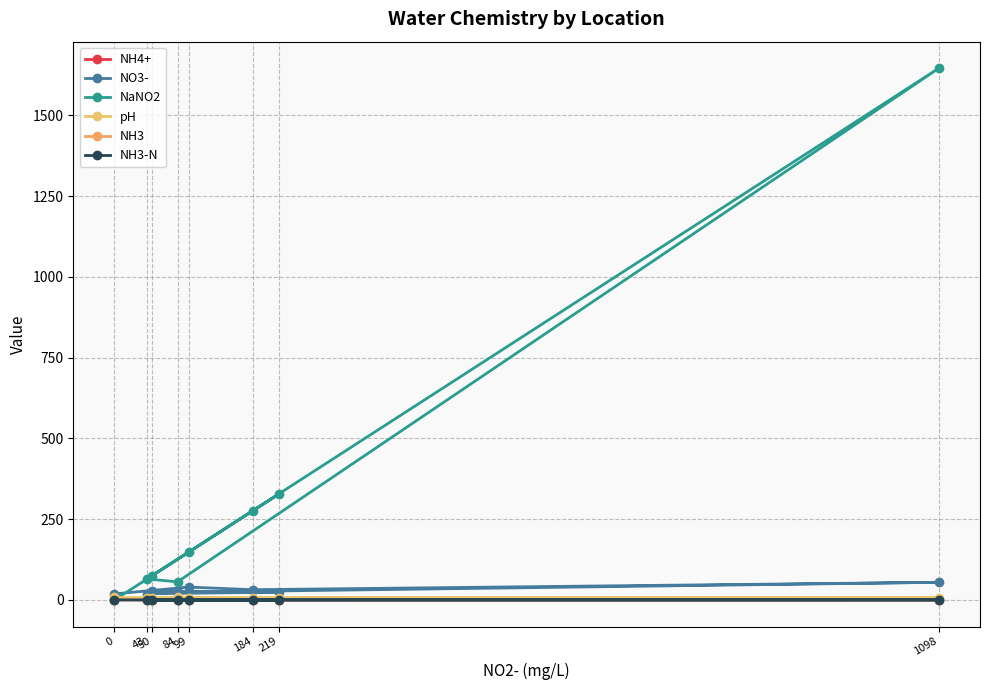

In NaNO2, how many points are higher than both neighbors (excluding endpoints)?

2